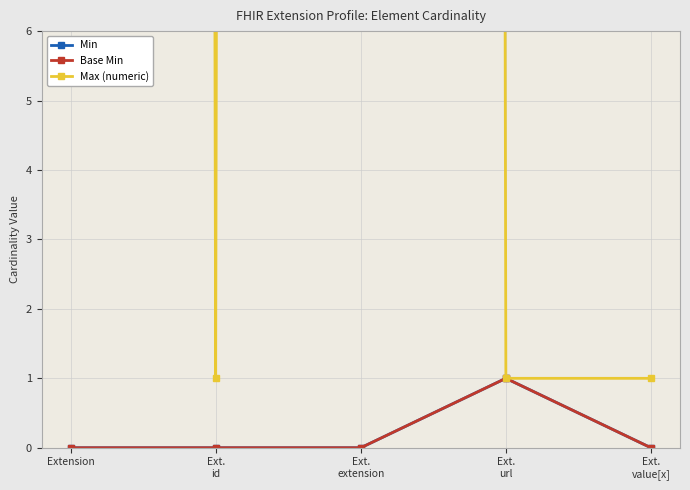

What is the label of the 4th point from the left?

Ext.
url